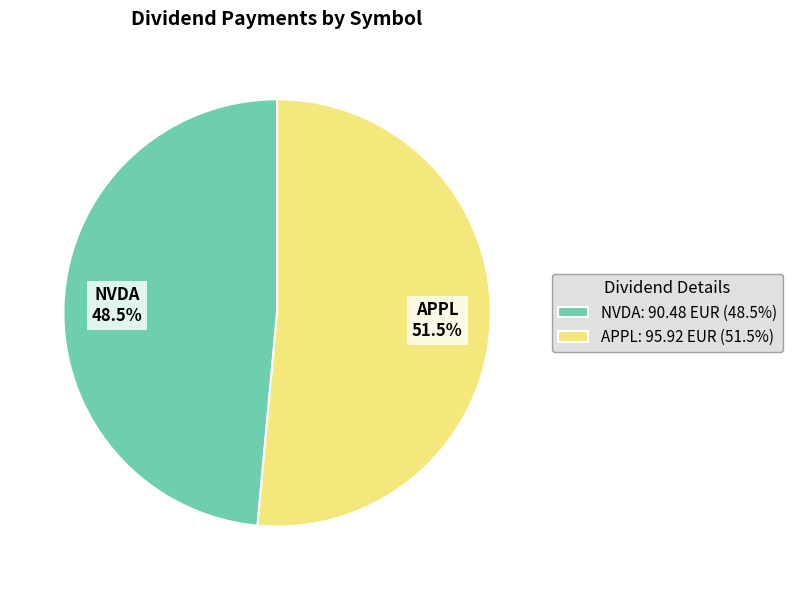

How many segments does this pie chart have?

2